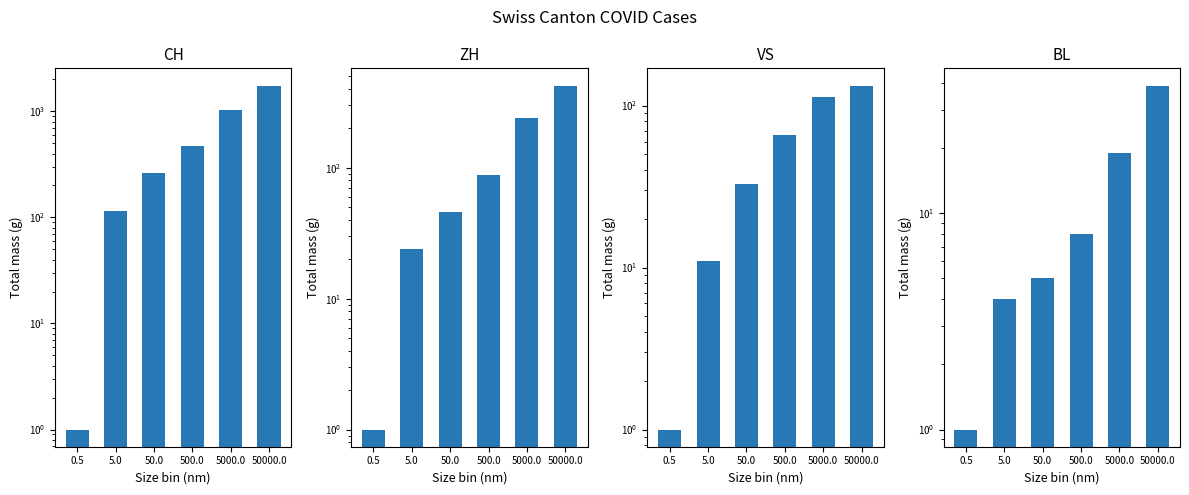

How many bars are there in total?

24